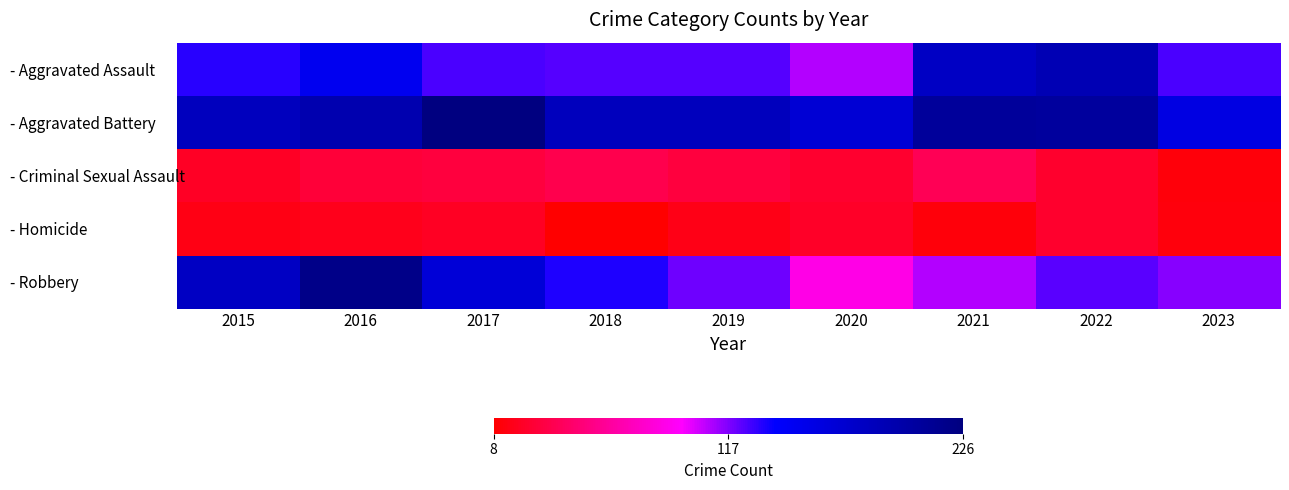

At which category is the sum across all series the highest?

2016